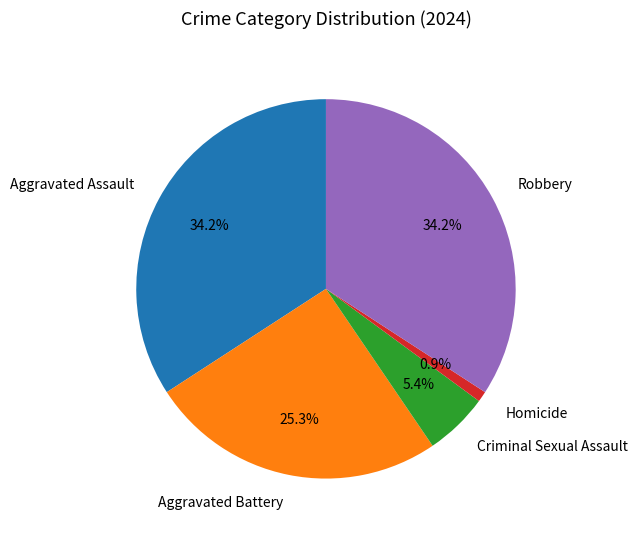

What is the smallest slice in the pie chart?

Homicide